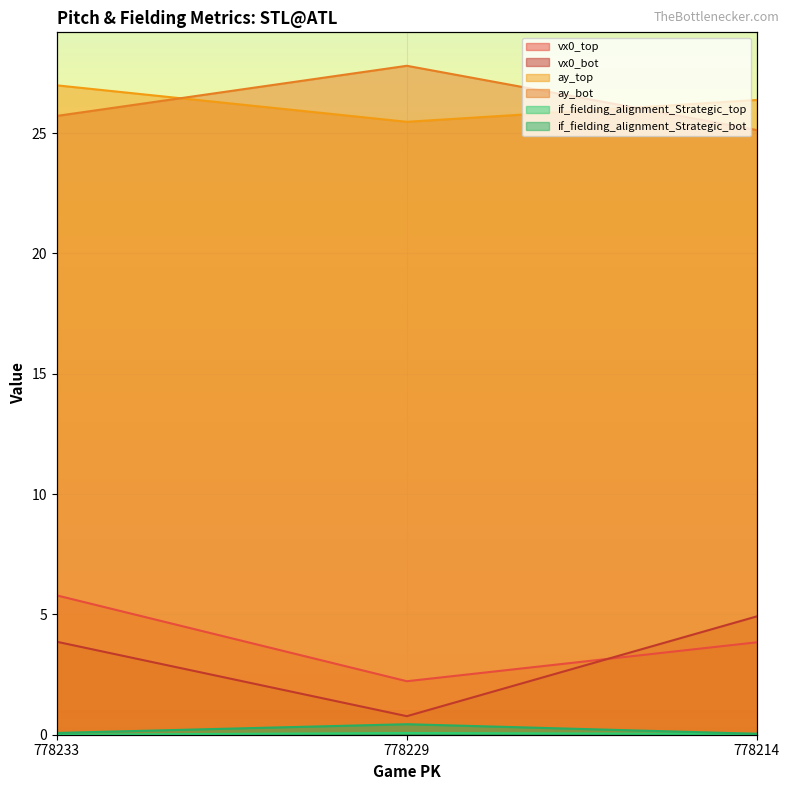

Between 778233 and 778214, which is larger?

778233